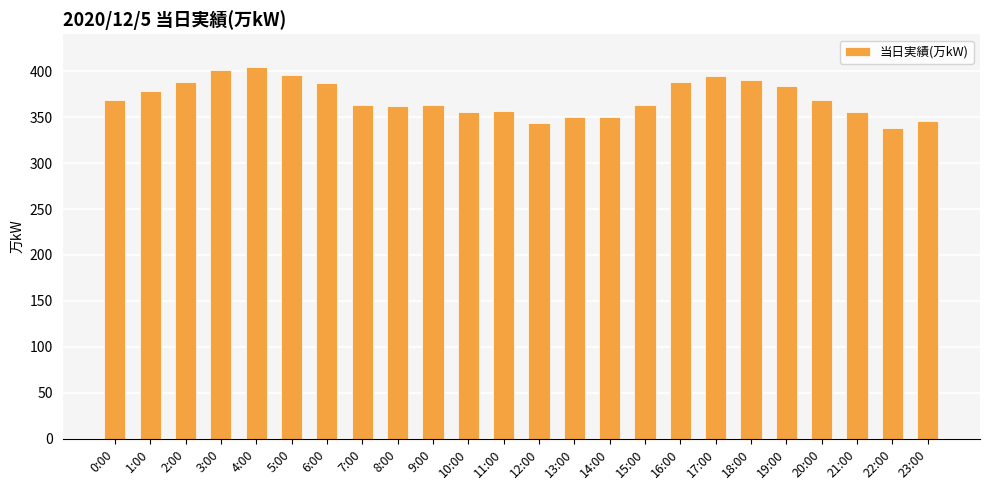

What is the label of the 21st bar from the right?

3:00